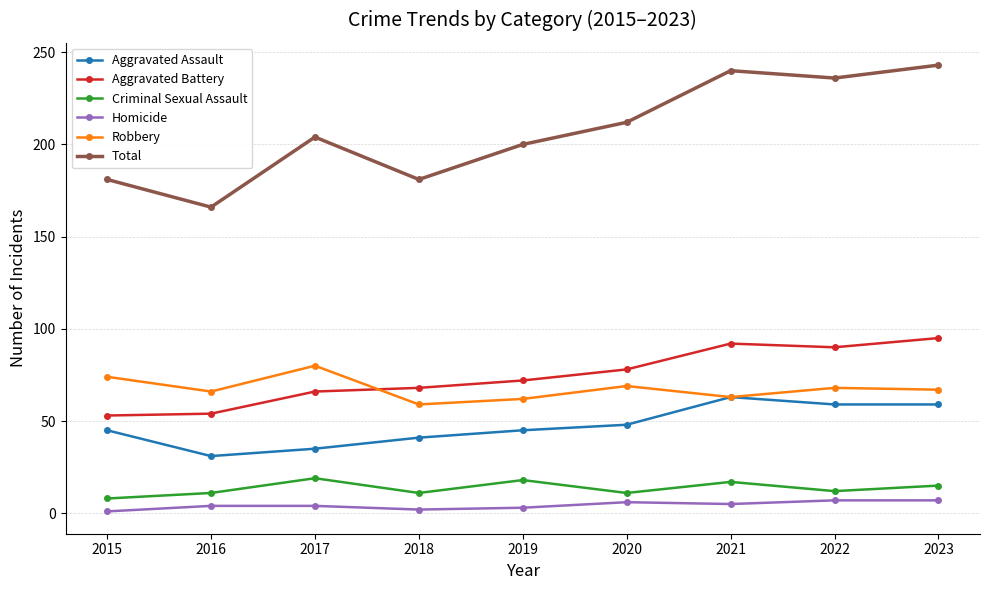

What is the difference between the highest and lowest values at 2022?

229